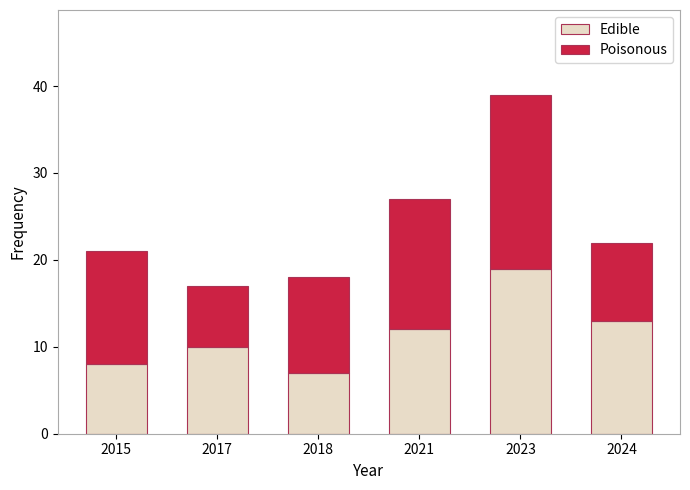

What is the difference between the maximum and minimum values in the Edible series?

12